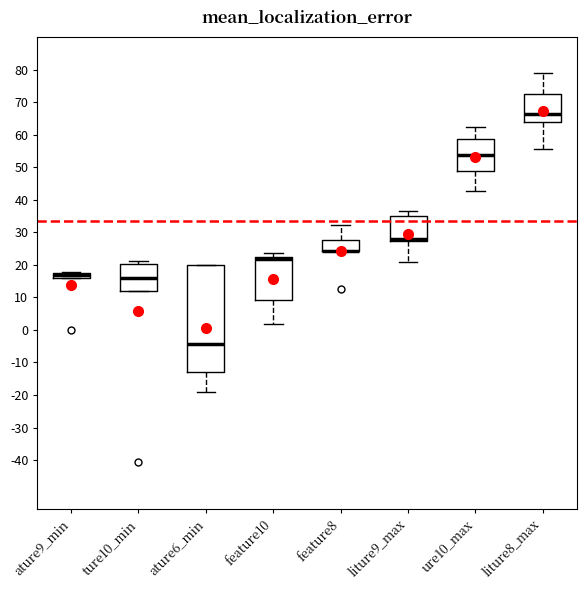

Which box is the tallest, from its lower edge to its upper edge?

ature6_min